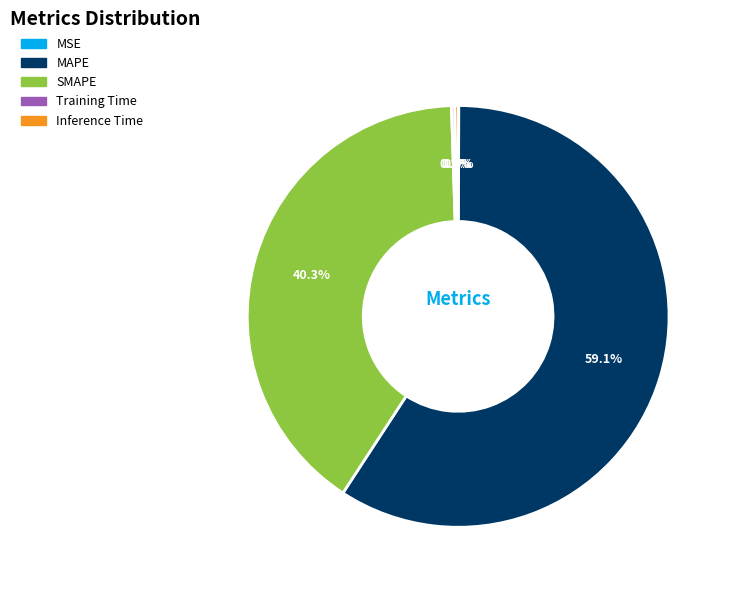

What is the largest slice in the pie chart?

MAPE